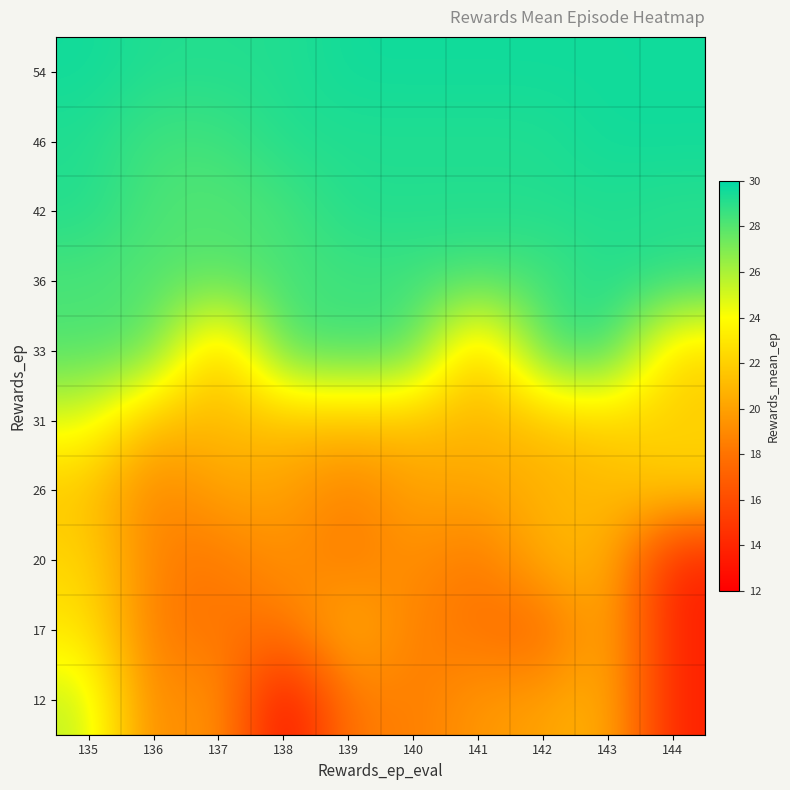

Which has a higher value, 141 or 144?

141